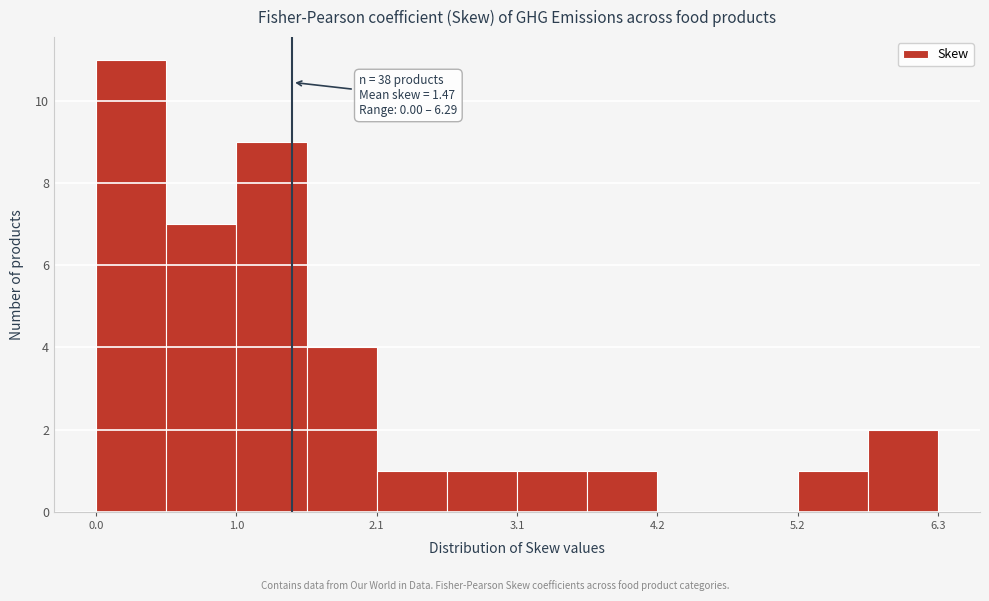

Read against the x-axis, roughly where is the centre of the tallest bar?

0.2